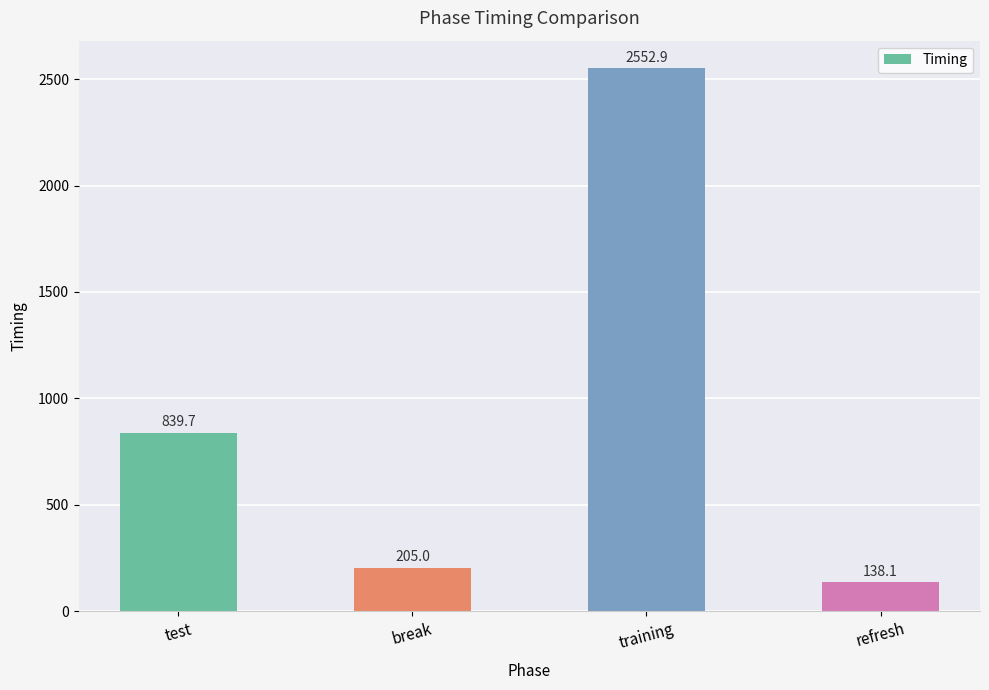

Reading left to right, transcribe all the data shown in this chart.

test=839.7	break=205.0	training=2552.9	refresh=138.1